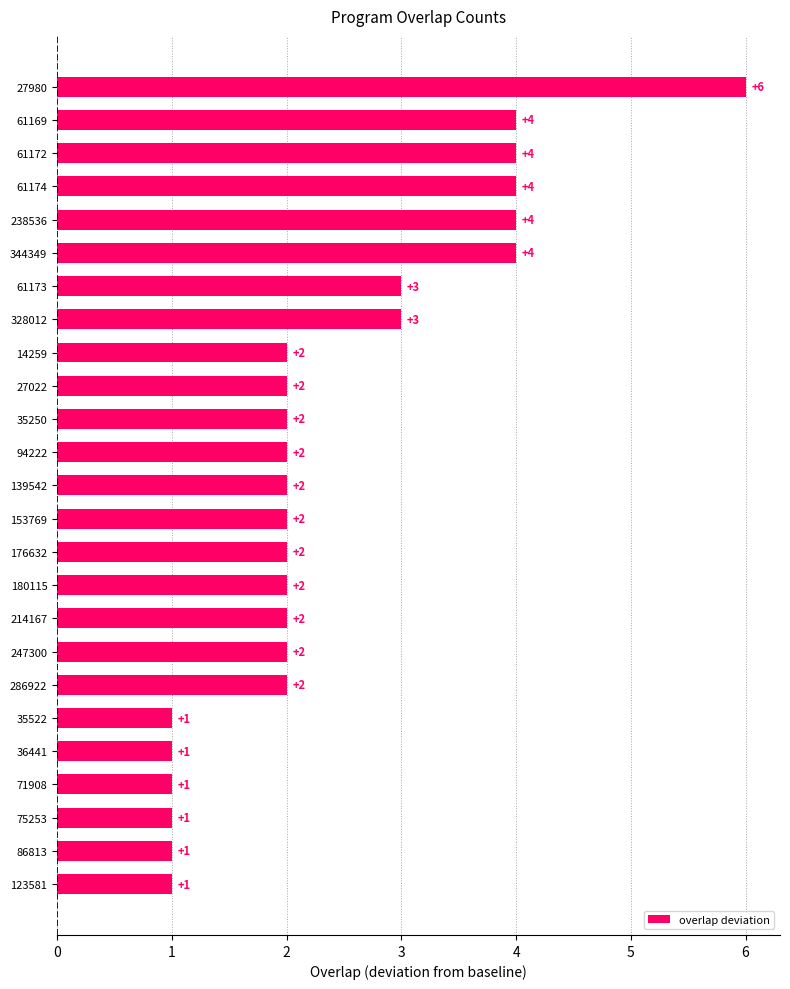

The value at 247300 is 3. True or false?

False